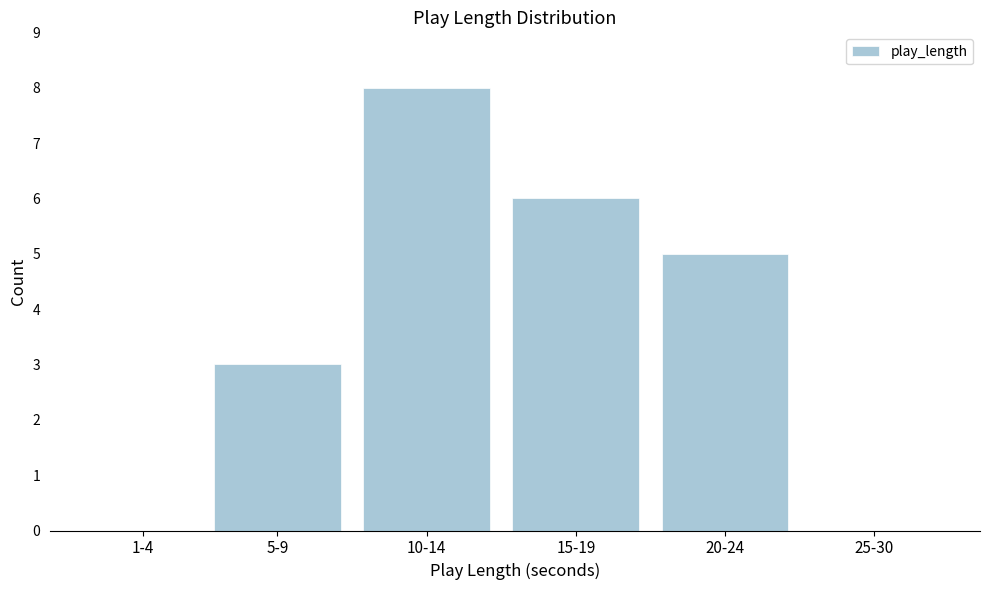

Is it true that the value at 1-4 is 0?

True